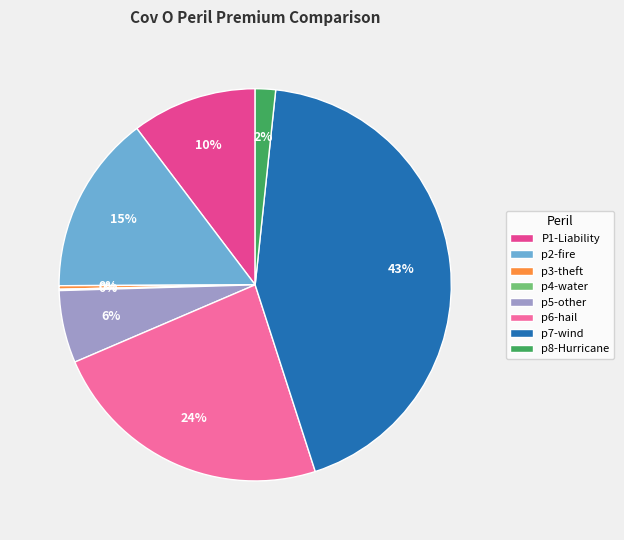

To the nearest percent, what is the difference between the largest and smallest slice percentages?

43%